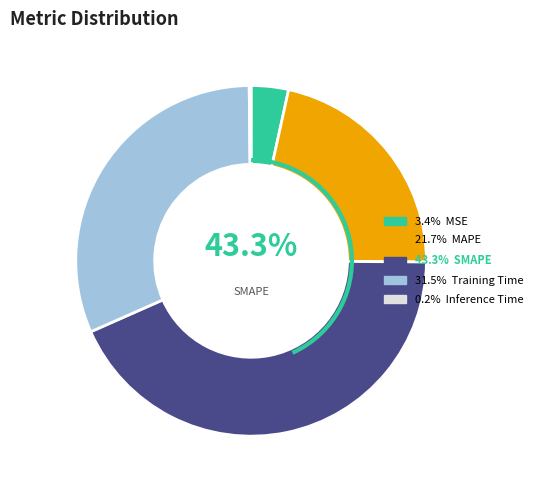

To the nearest percent, what is the difference between the Training Time and MSE slice percentages?

28%